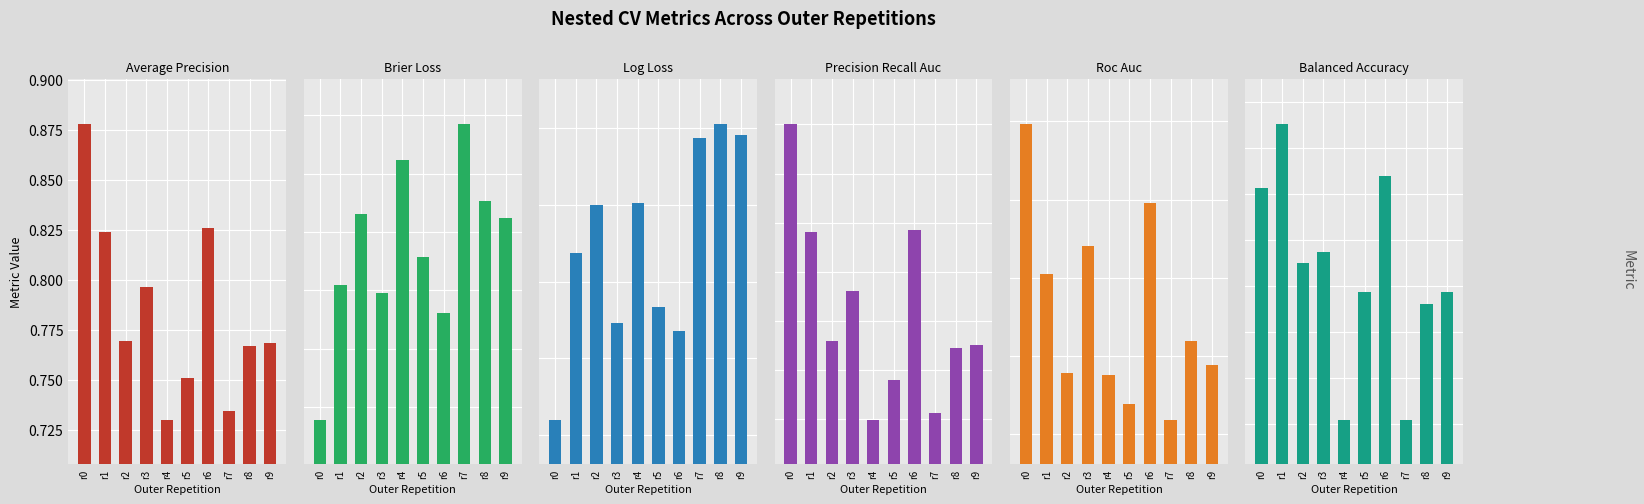

Count the ncv_balanced_accuracy values in the range 0 to 1.

10